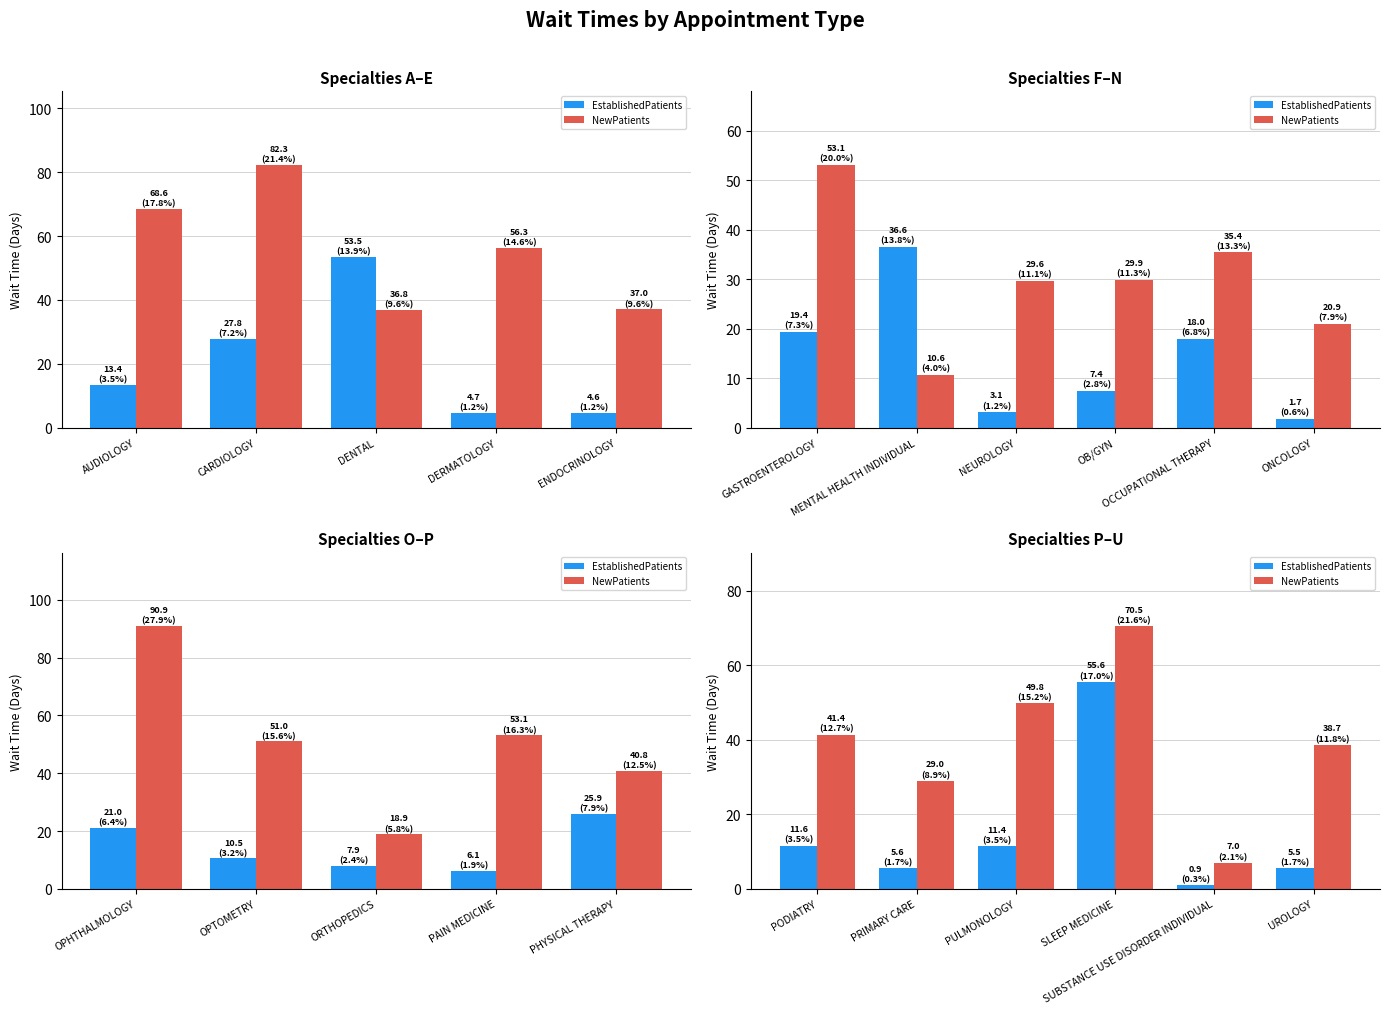

Between PRIMARY CARE and UROLOGY, which series saw the biggest shift?

NewPatients